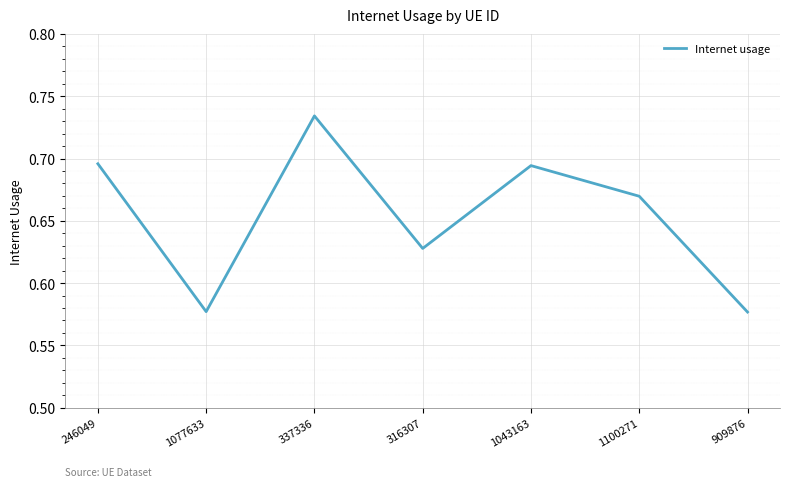

Which category has the highest value across all series?

337336